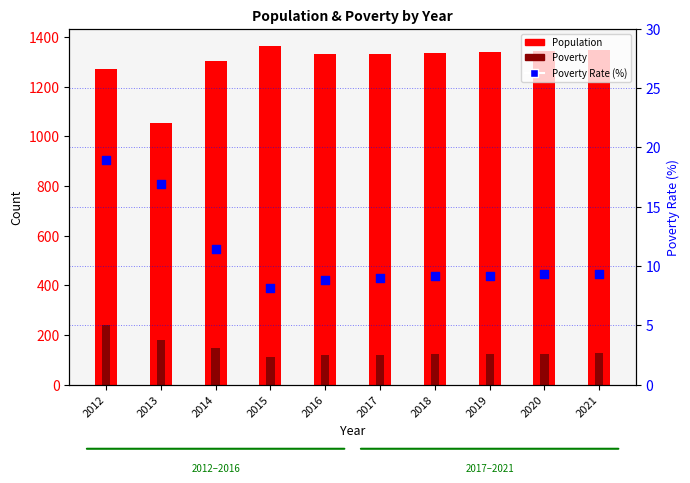

Which series reaches the maximum Y coordinate?

Population